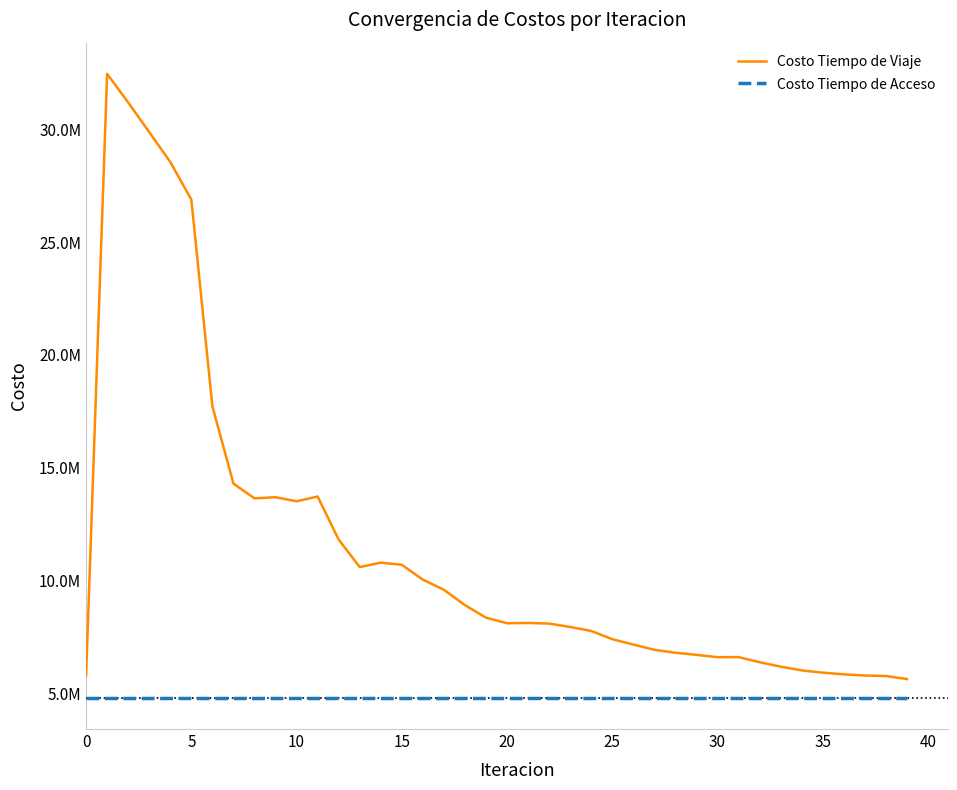

True or false: Costo Tiempo de Acceso and Costo Tiempo de Viaje cross at least once.

False